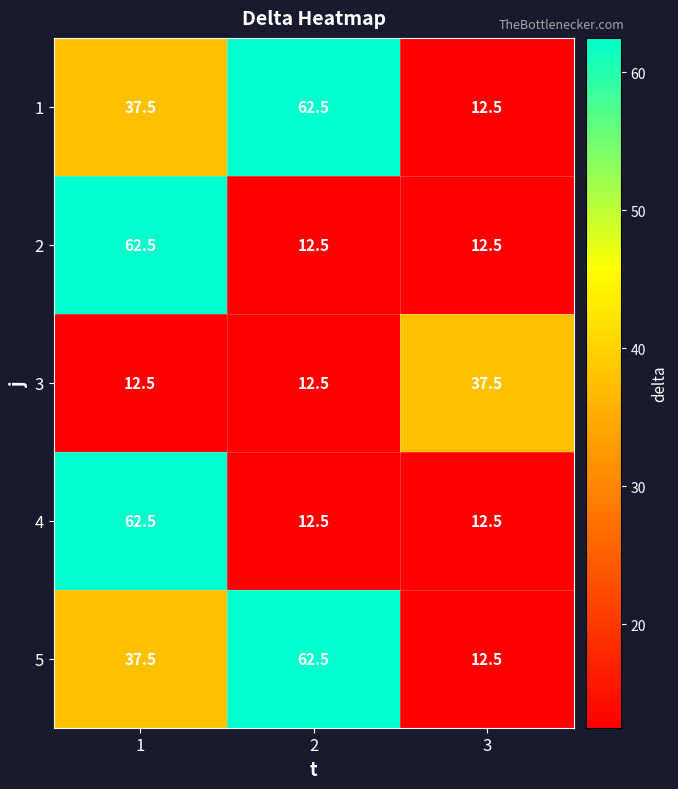

Read the 3 value at 3.

37.5